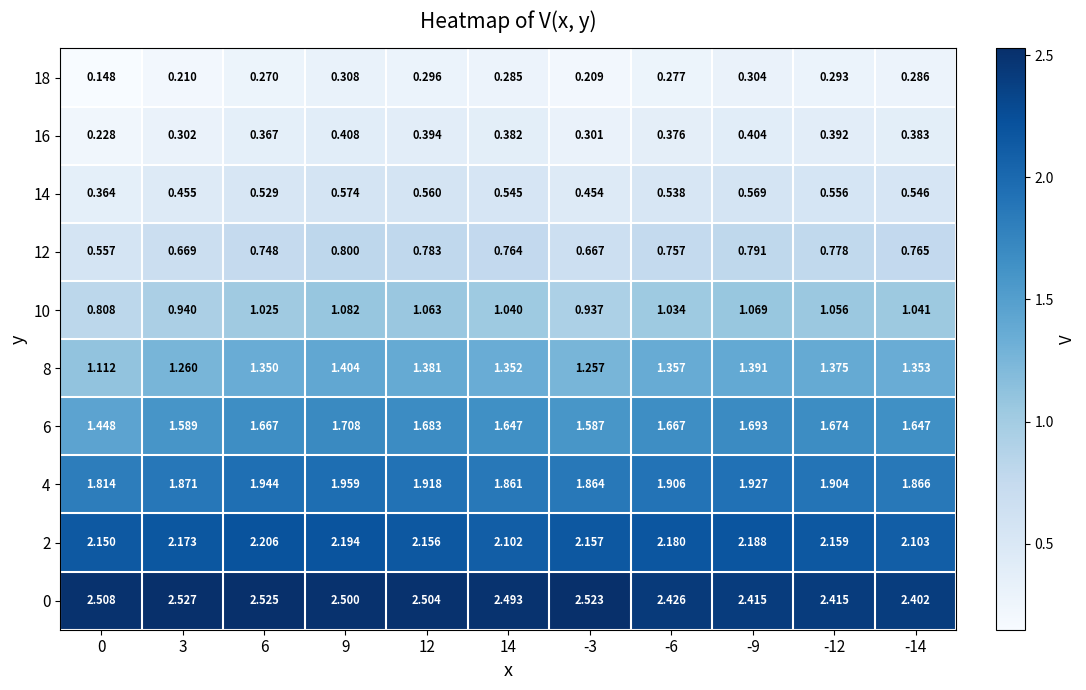

What is the difference between the highest and lowest values at 3?

2.3